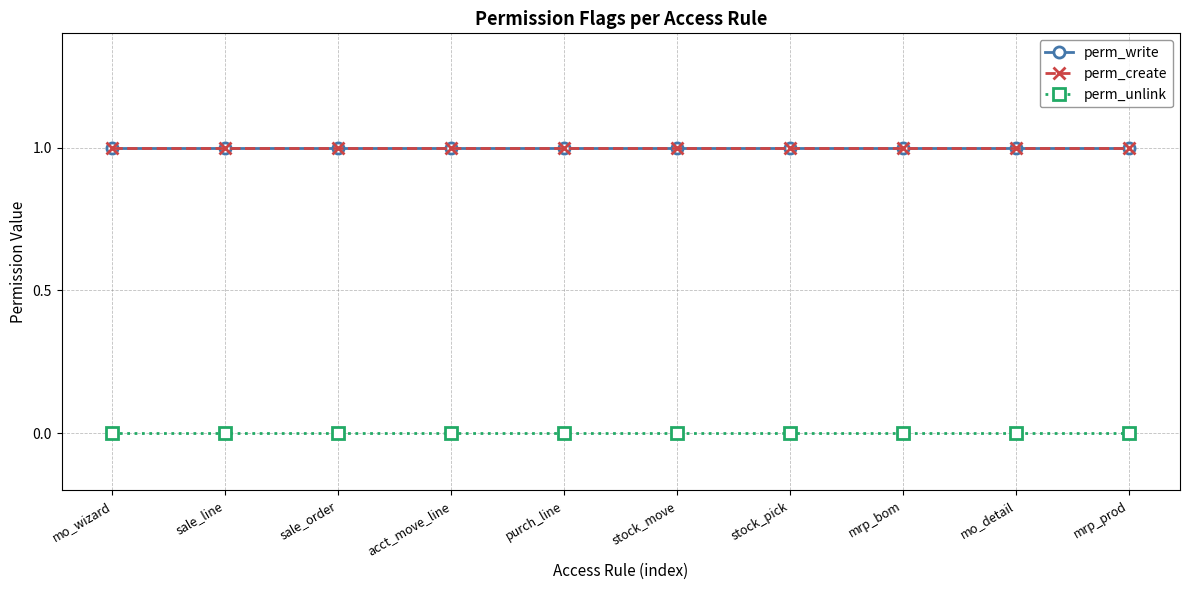

Does the chart have visible grid lines?

Yes